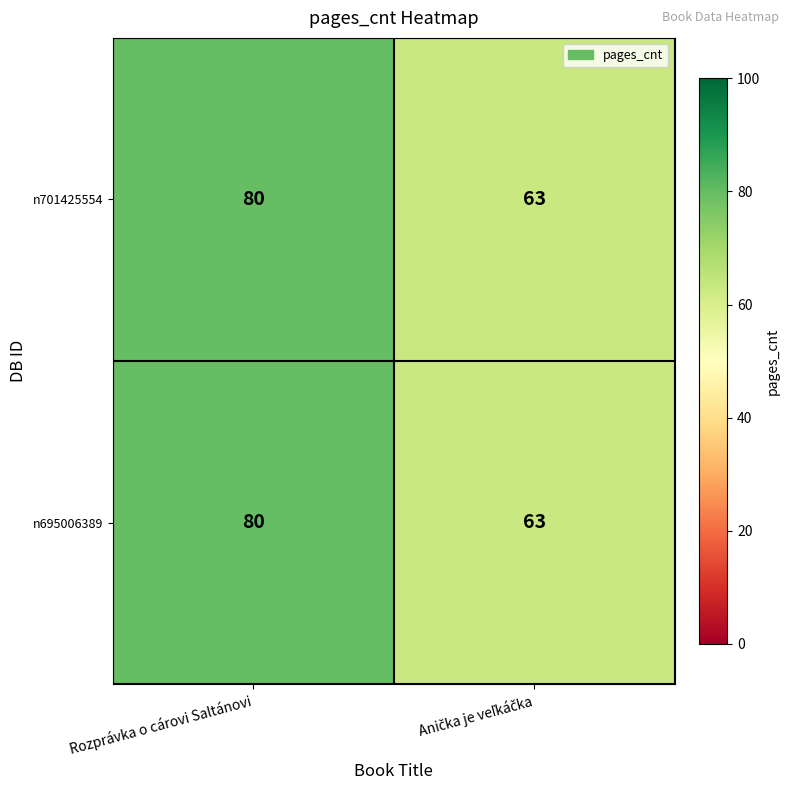

Reading left to right, list all the values displayed in this chart.

n701425554: 80	63
n695006389: 80	63